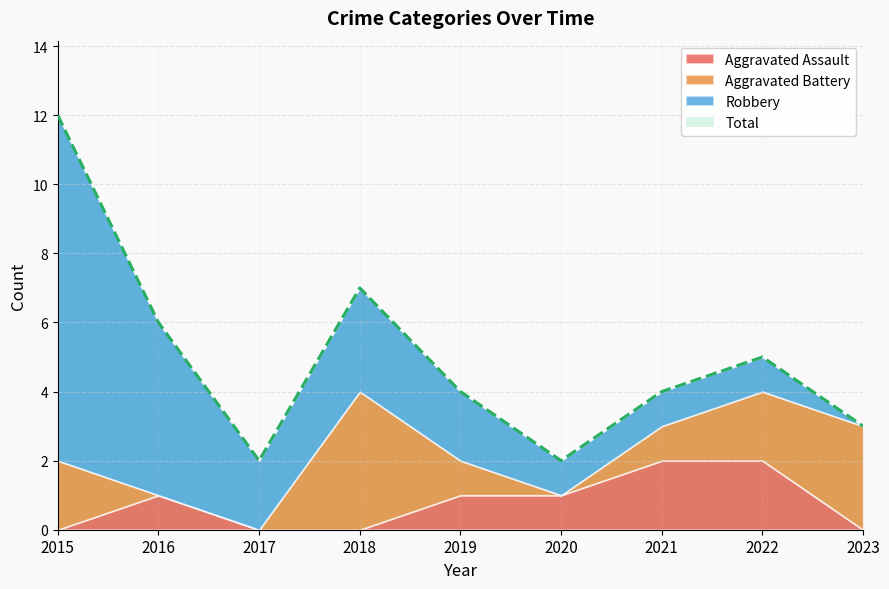

How many Robbery values are between 1 and 3?

6